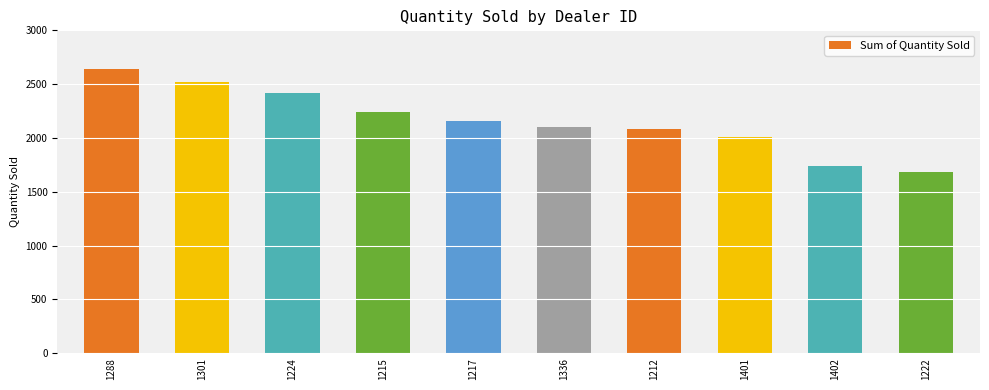

Reading right to left, what are all the values shown in this chart?

1683	1738	2006	2083	2102	2158	2238	2422	2523	2644